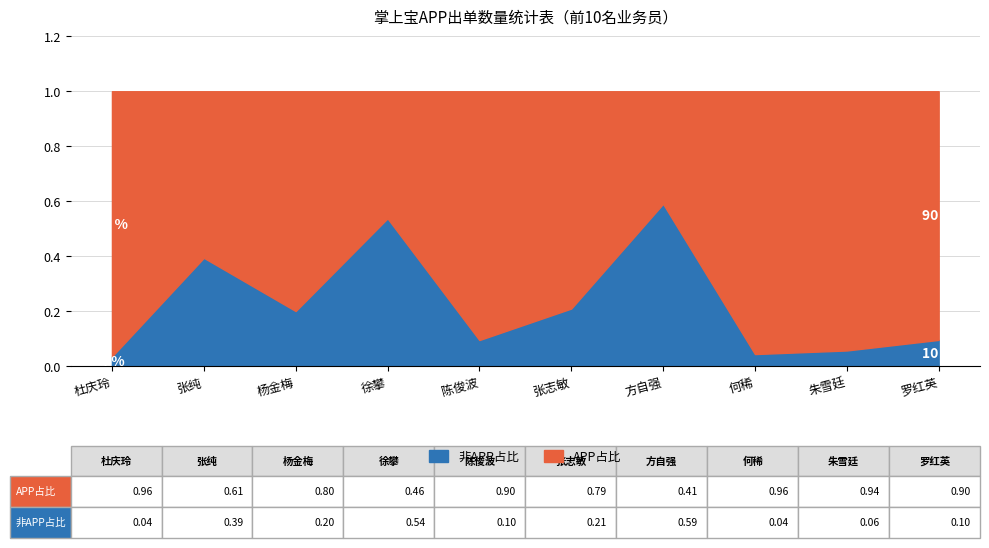

True or false: 非APP占比 has a value of 0.2 at 张志敏.

True